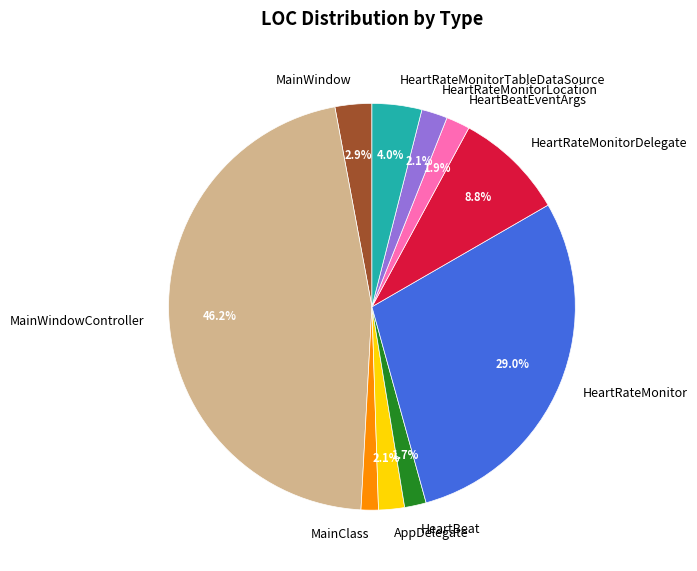

What percentage is NOT represented by HeartRateMonitorLocation?

97.9%